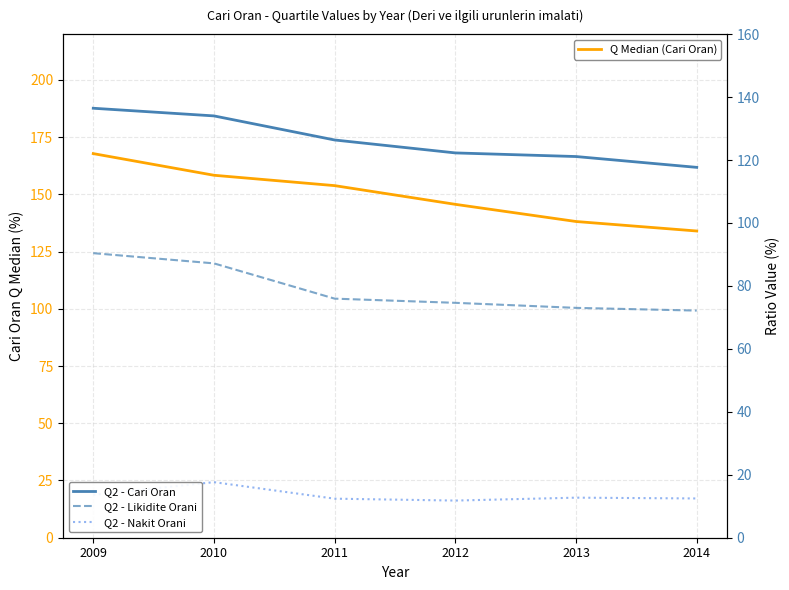

What is the sum of the Q2 - Cari Oran values at 2014 and 2013?

238.8